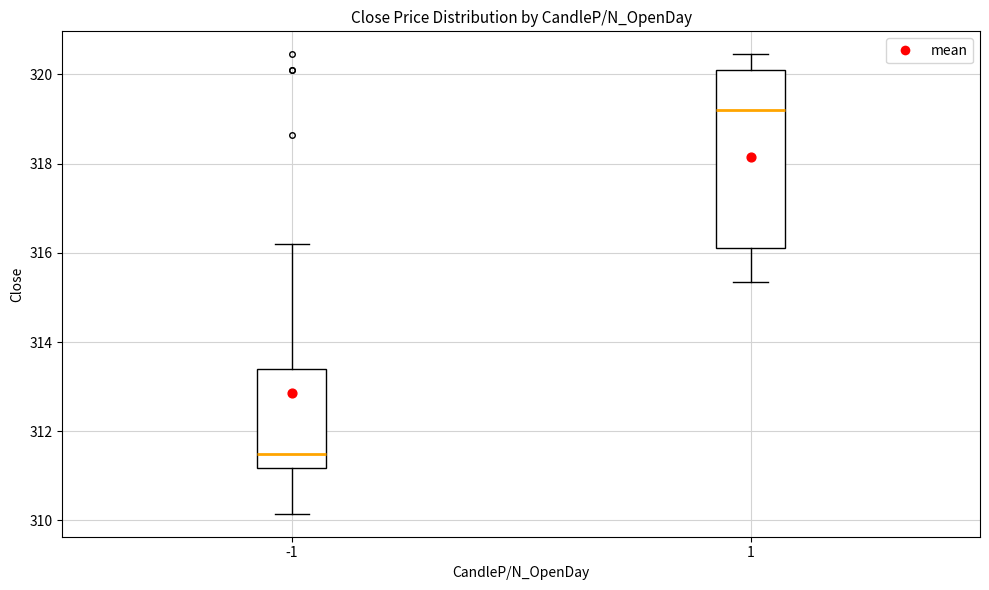

Reading left to right, transcribe this box plot: for each box, give where its median line is, the range the box spans, and where its two whiskers end, as read against the y-axis. The values are not printed on the chart, so give them approximately, as read against the axis.

-1: median 311.6, box 311.2 to 313.4, whiskers 310.2 to 316.2
1: median 319.2, box 316.2 to 320.2, whiskers 315.4 to 320.4